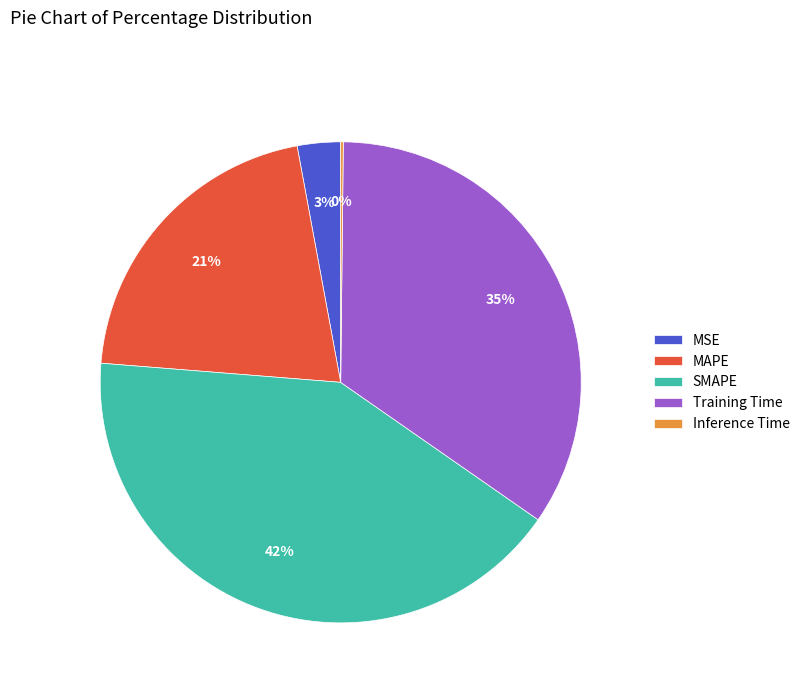

Between Training Time and MAPE, which is larger?

Training Time